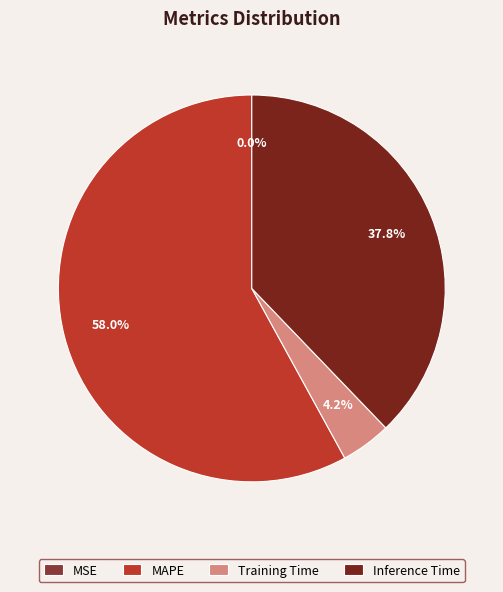

What is the largest slice in the pie chart?

MAPE